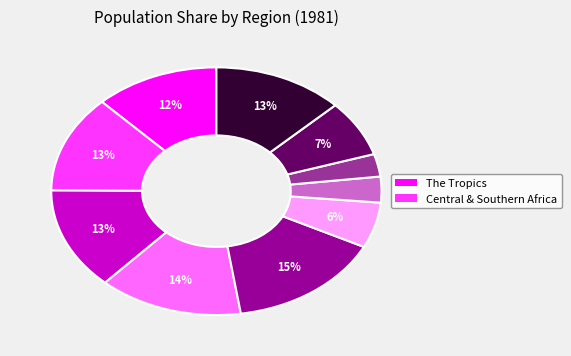

To the nearest percent, what is the average slice percentage?

10%